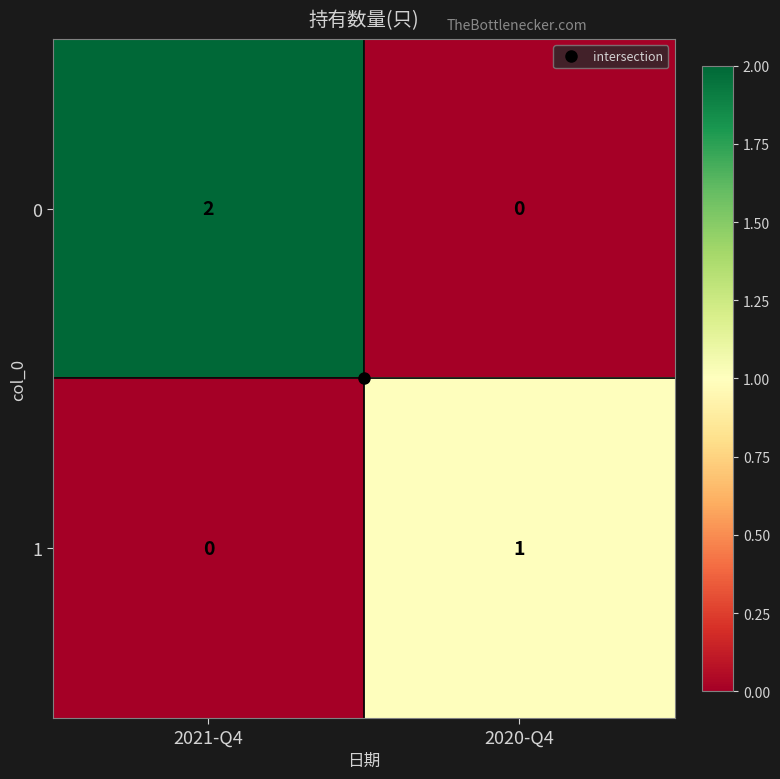

At which category is the sum across all series the highest?

2021-Q4